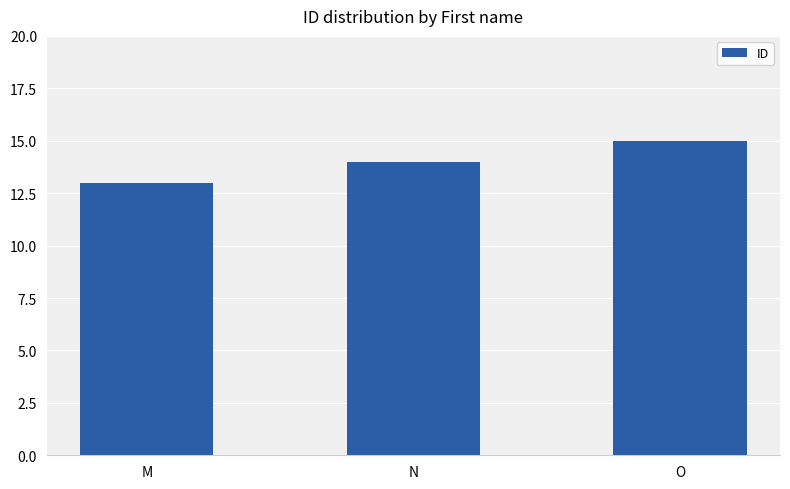

Does the chart contain stacked bars?

No